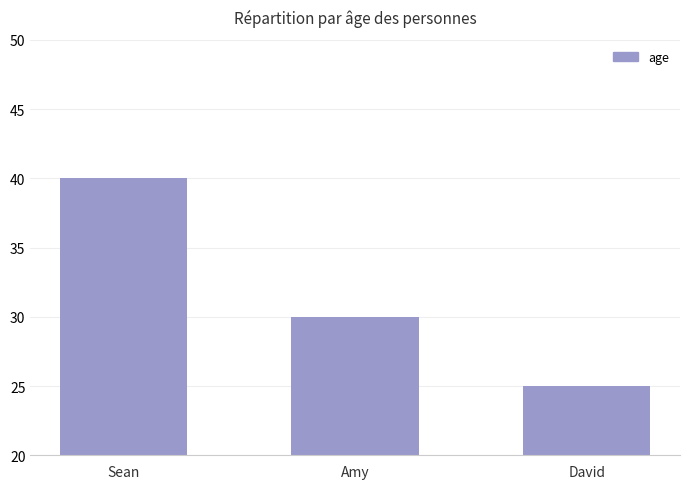

Where is the data nearest to the value 32?

Amy